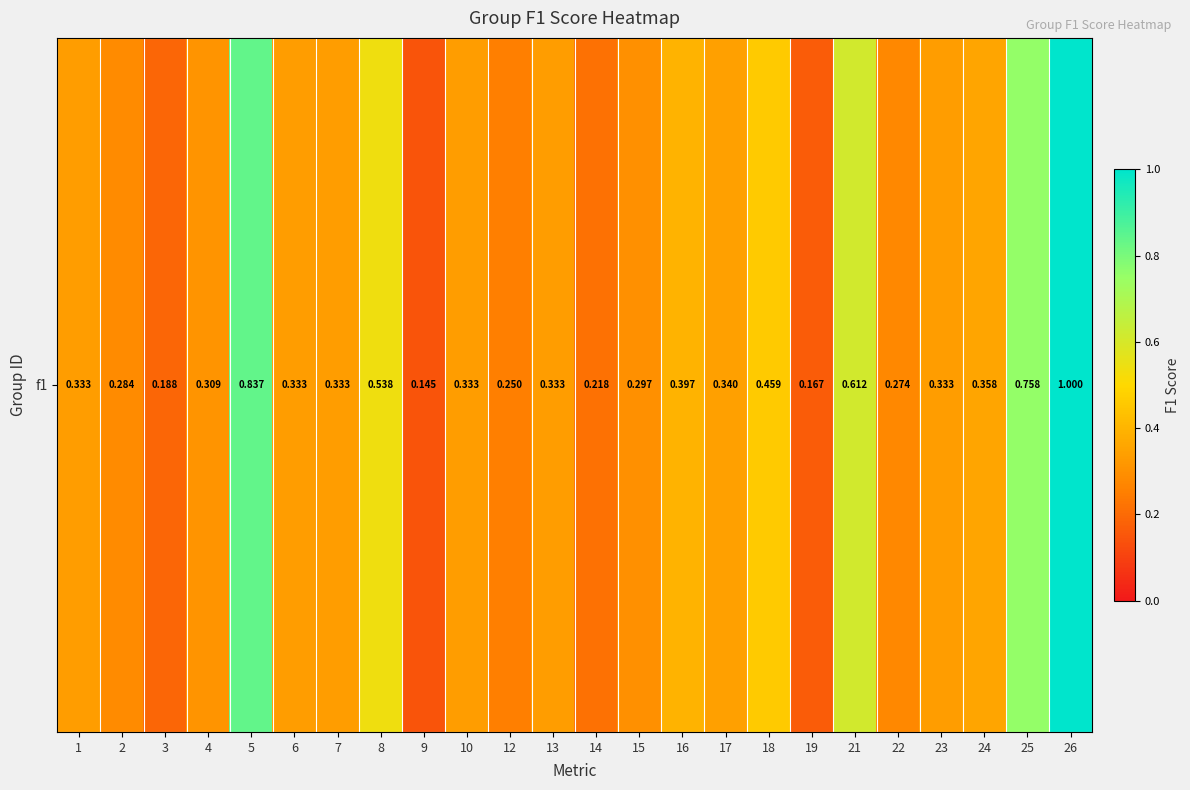

At which label is the value closest to 0?

9